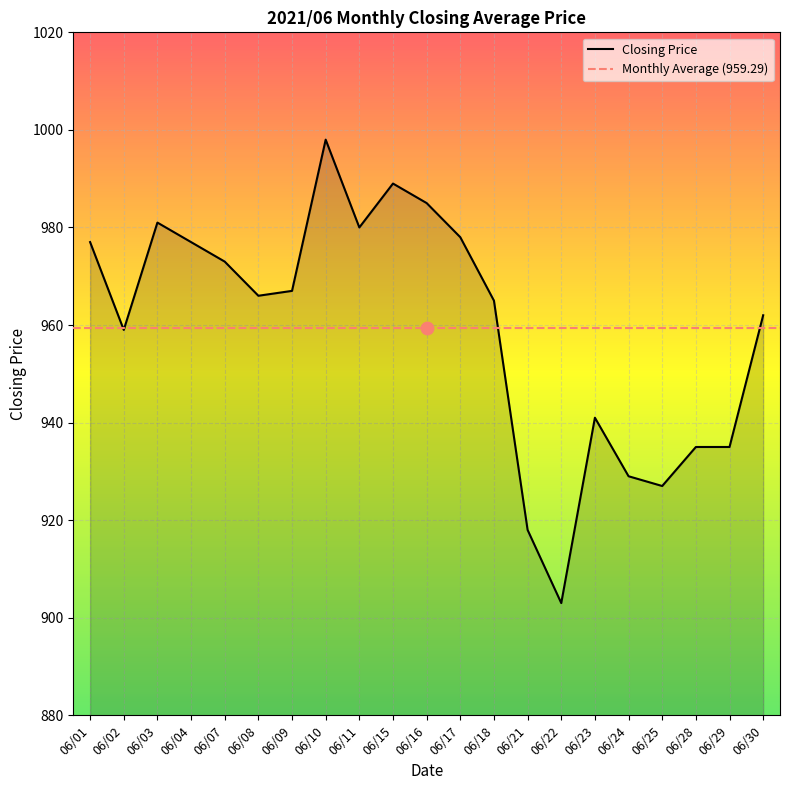

What is the ratio of the value at 06/01 to the value at 06/04?

1.0